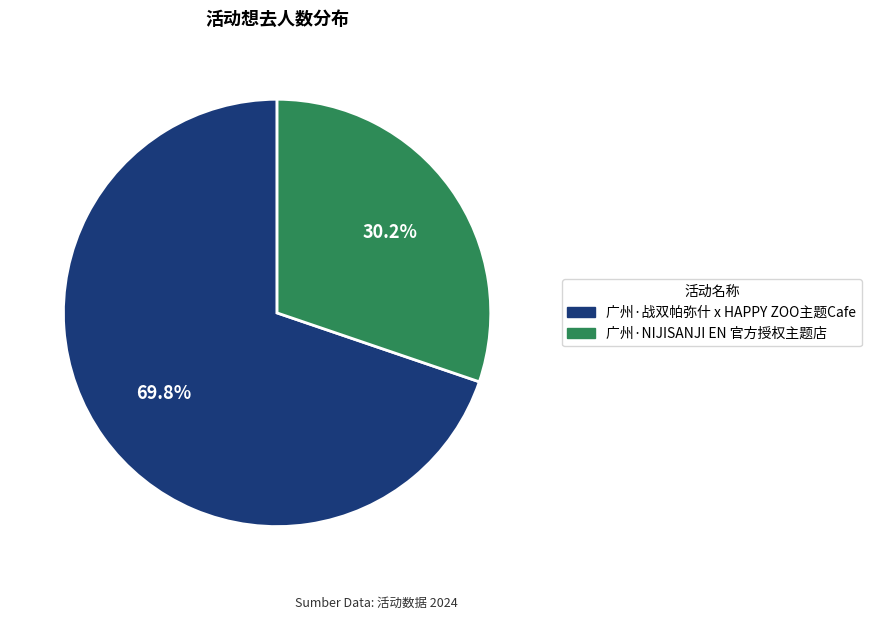

Which category accounts for the majority?

广州·战双帕弥什 x HAPPY ZOO主题Cafe